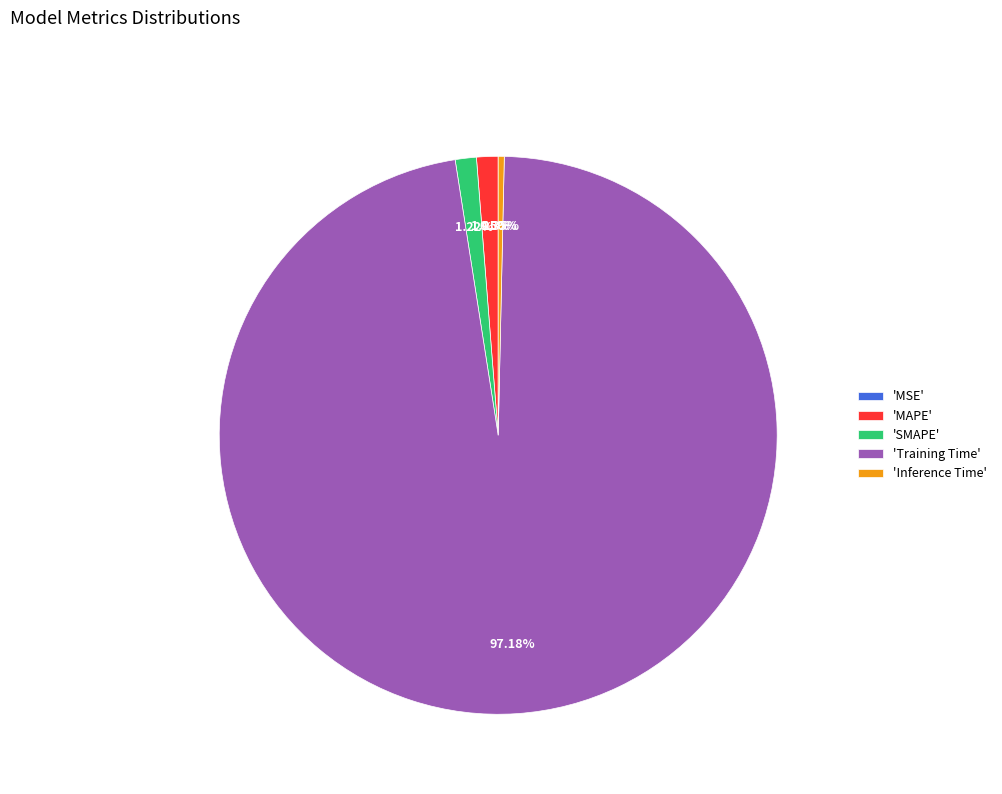

Combined, do 'SMAPE' and 'Inference Time' account for over 50%?

No